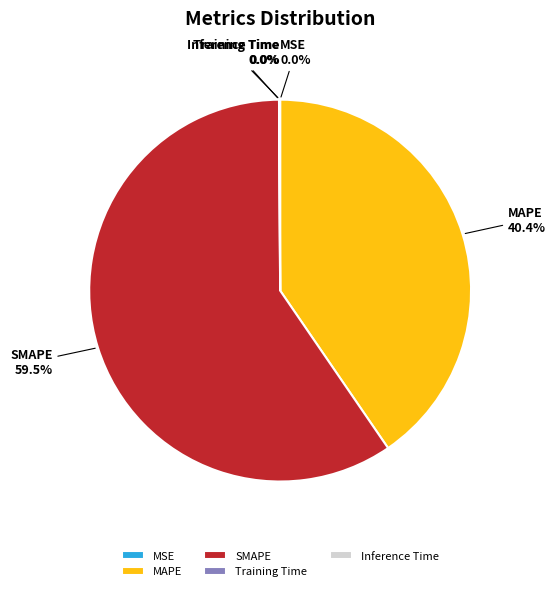

Which category has the biggest portion of the pie?

SMAPE